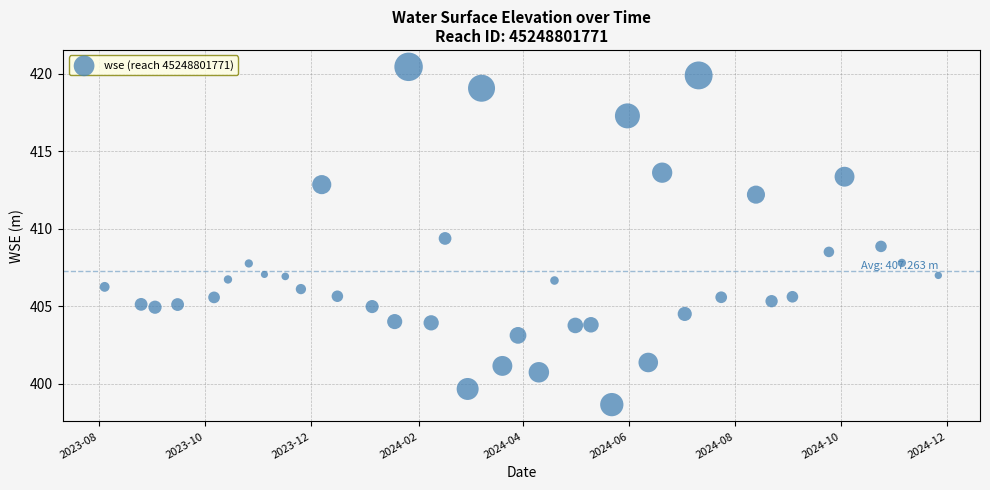

What is the range of Y values (max minus min)?

21.8